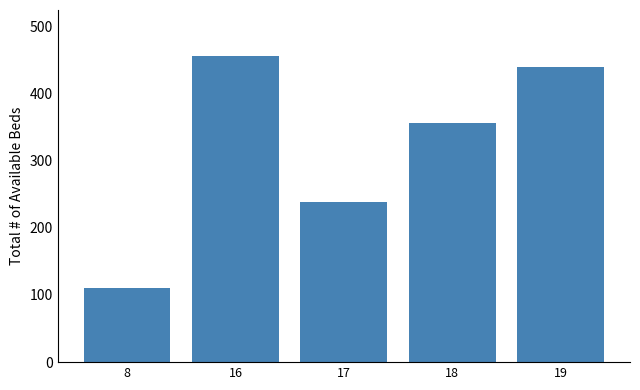

Reading left to right, what are all the values shown in this chart?

8=111	16=456	17=239	18=356	19=439